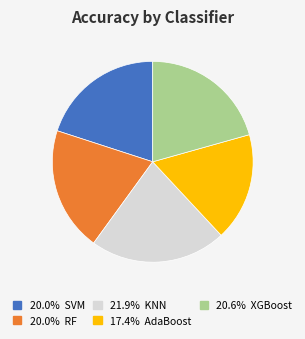

Does any single category account for the majority?

No